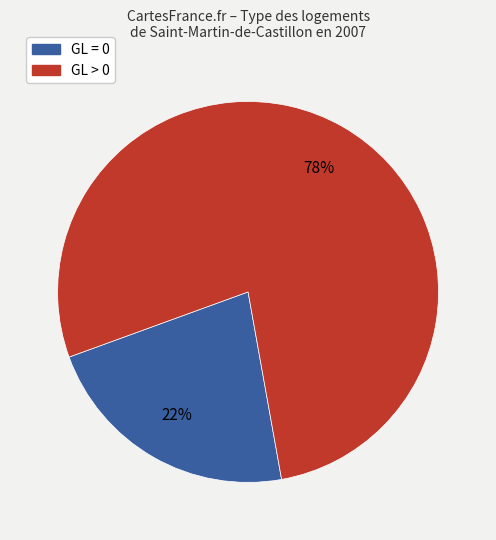

Is there a majority slice in this chart?

Yes